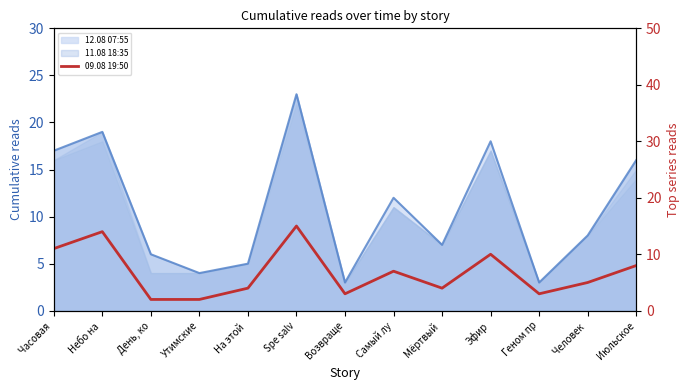

What is the label of the 2nd point from the right?

Человек 